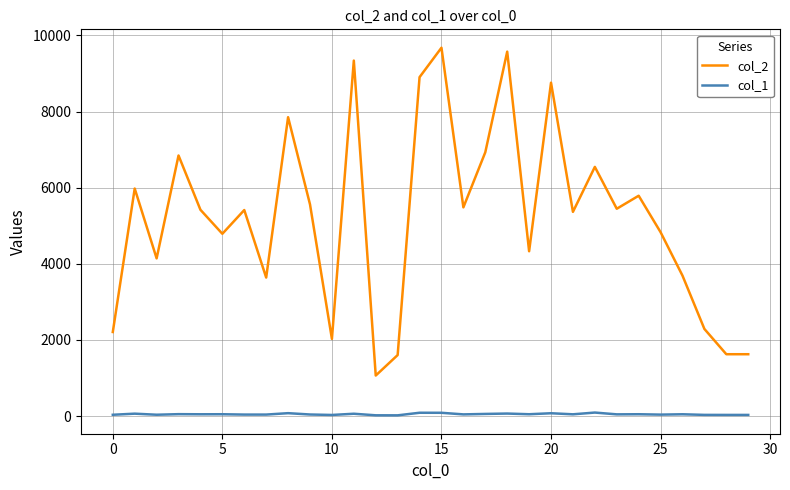

What is the greatest value displayed?

9679